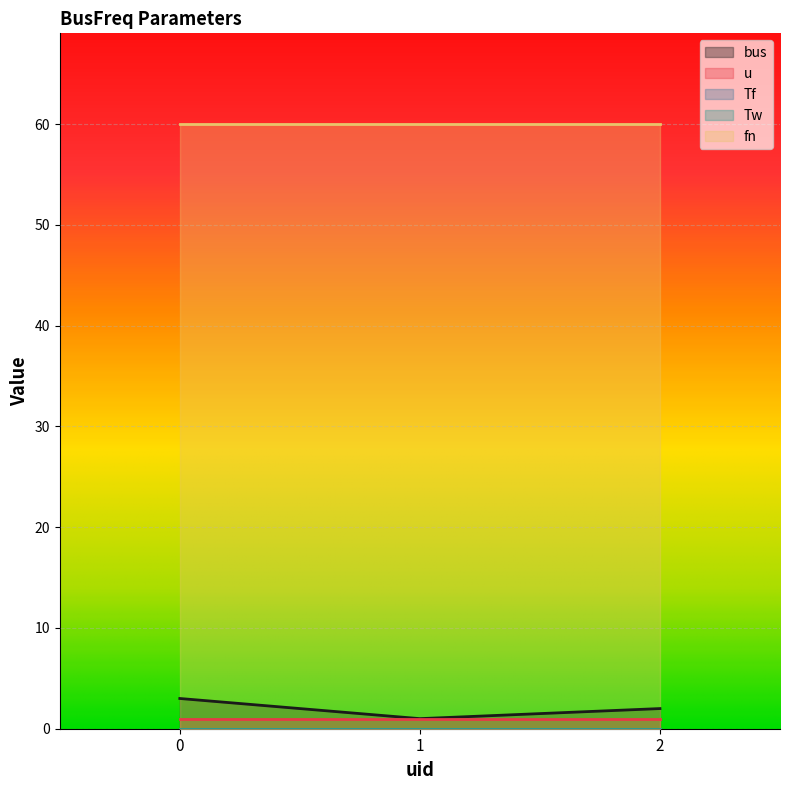

Does the chart display data point markers on the line(s)?

No